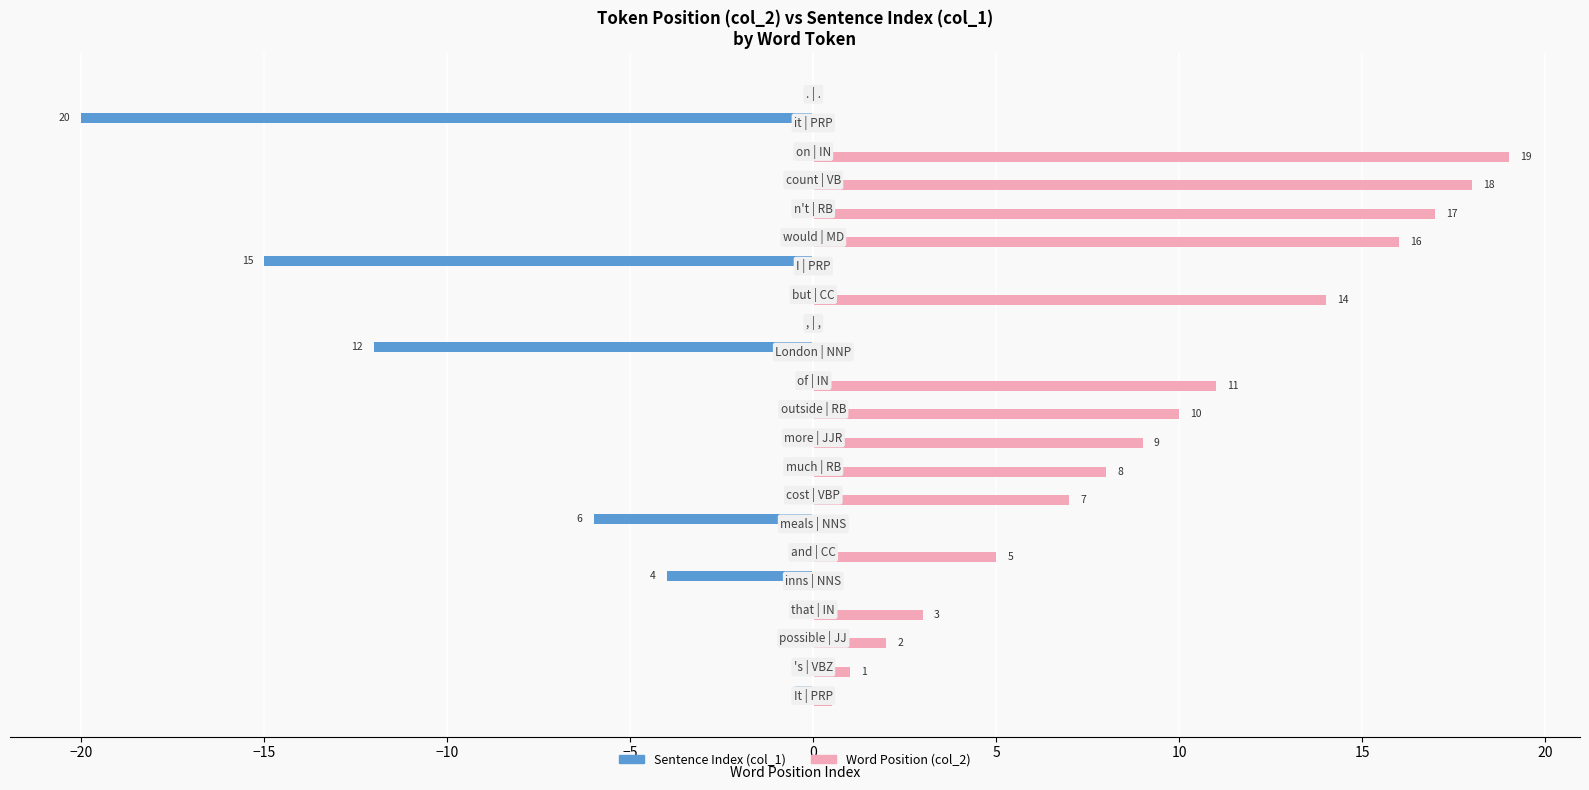

What is the sum of all Word Position (col_2) values?

140.5